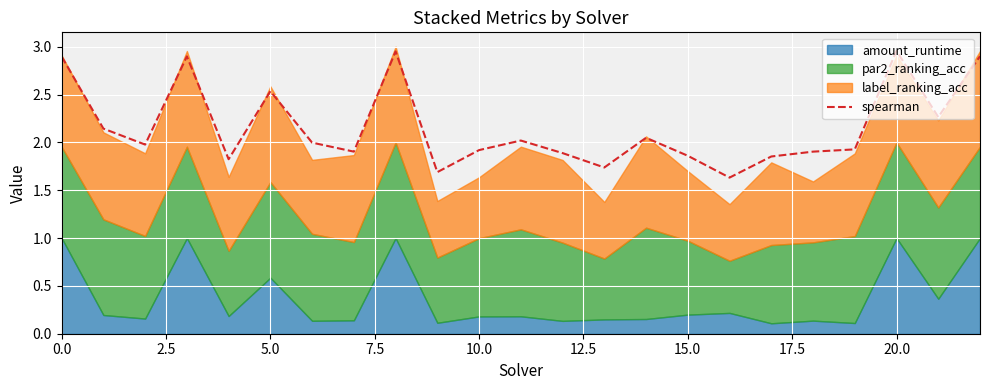

Count the number of categories in the chart.

23